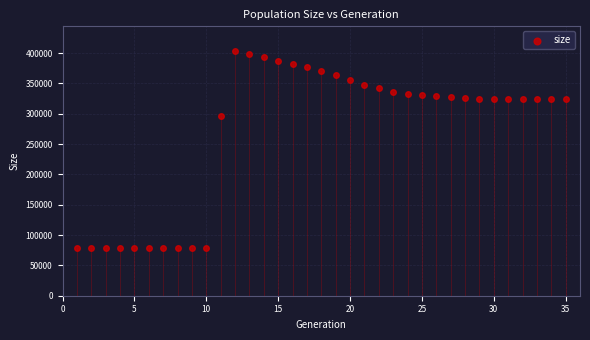

What is the range of Y values (max minus min)?

325674